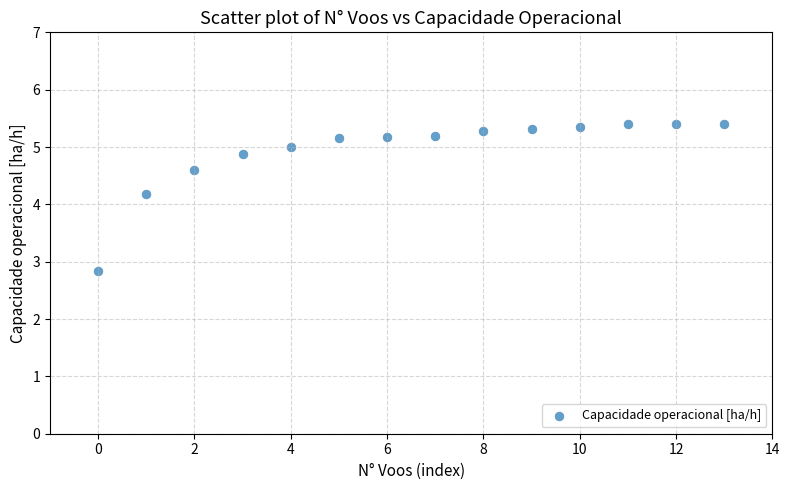

What Y value in the scatter plot is closest to 4?

4.2